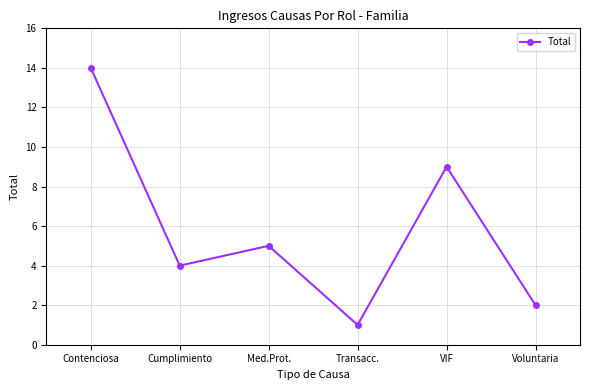

What is the difference between the maximum and second lowest values?

12